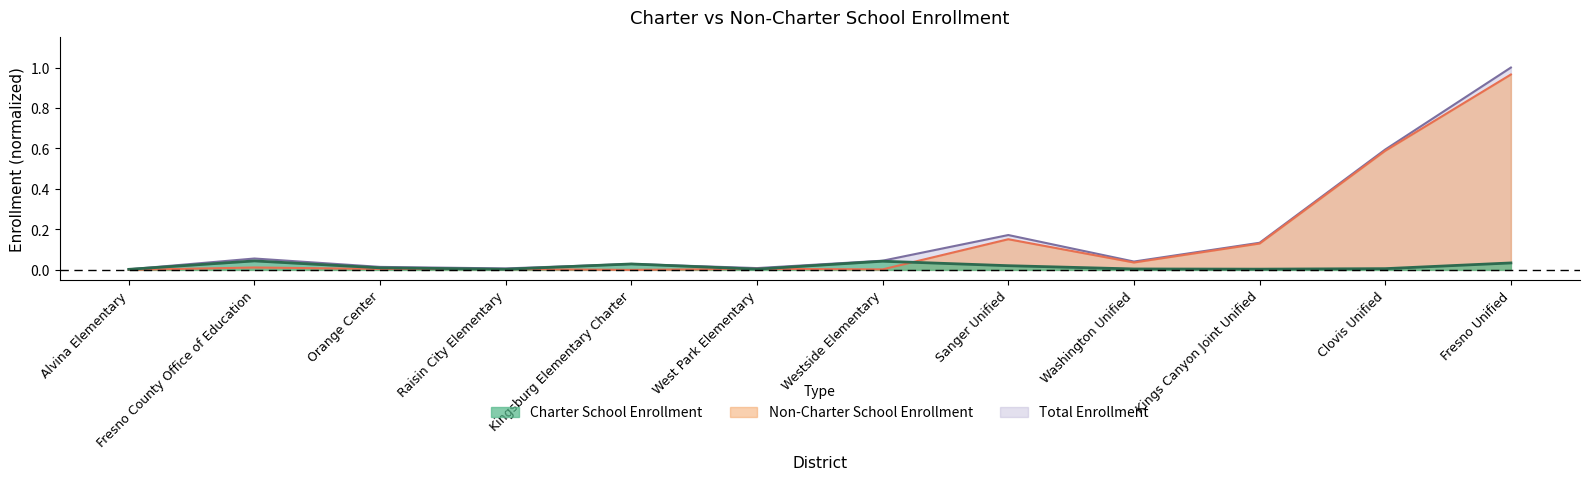

How many lines are shown in the chart?

3